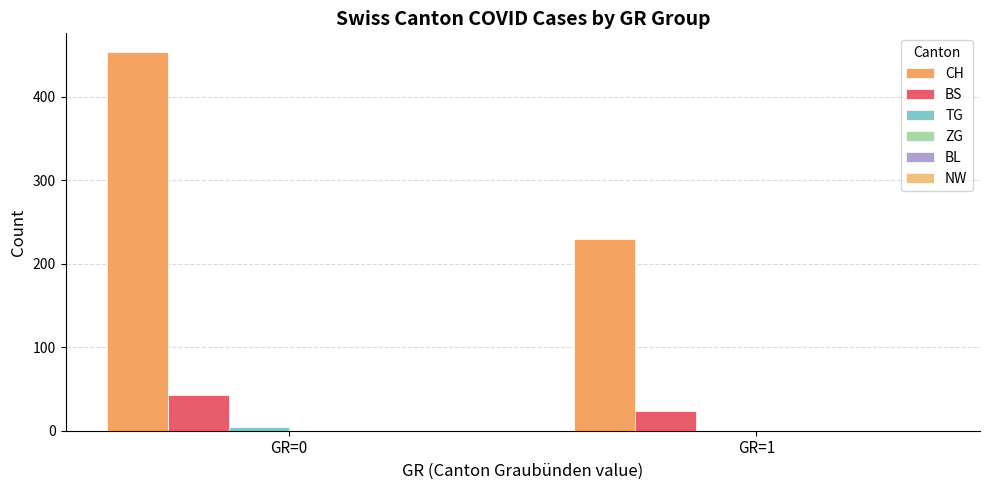

Which series has the largest range (max minus min)?

CH